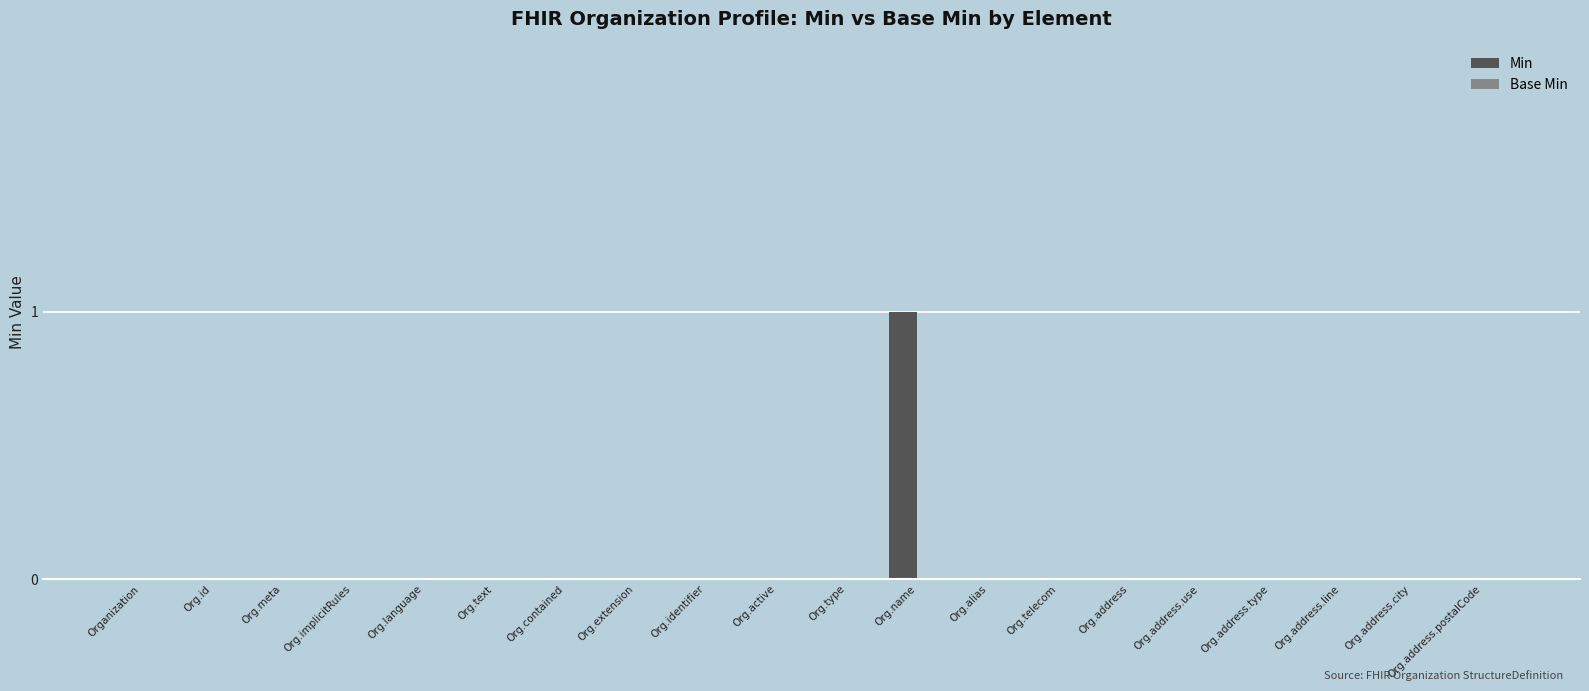

True or false: the data shows 1 at Org.identifier.

False